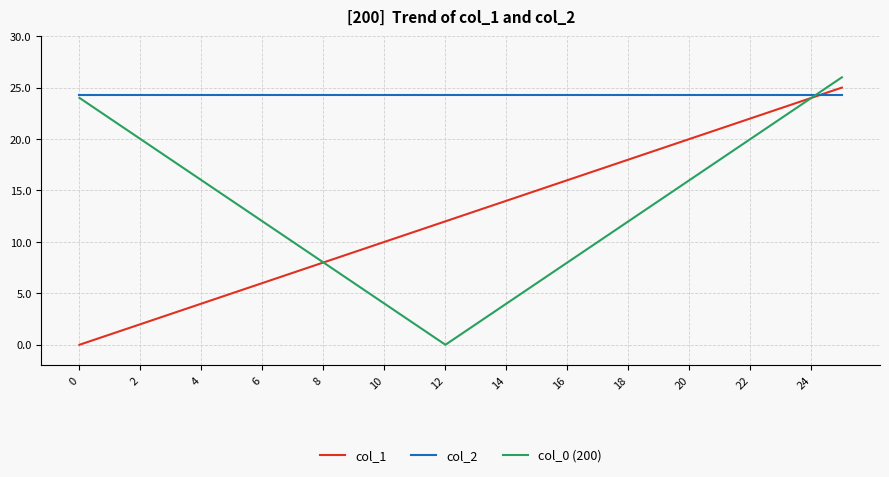

What is the greatest value displayed?

26.0